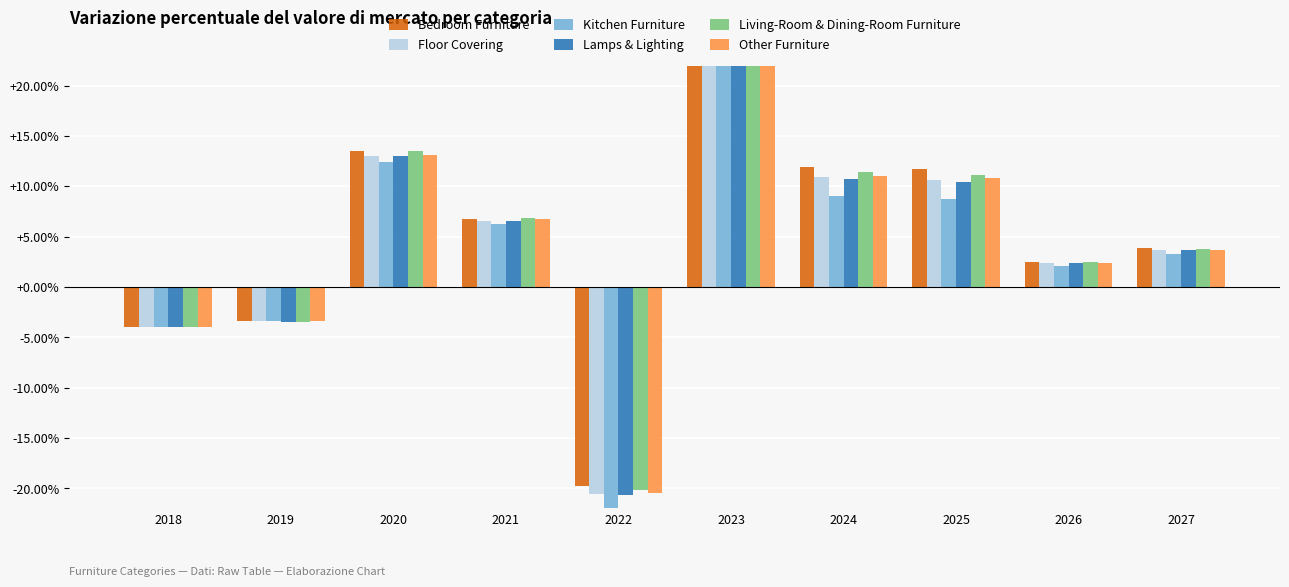

How many categories are shown in the chart?

10